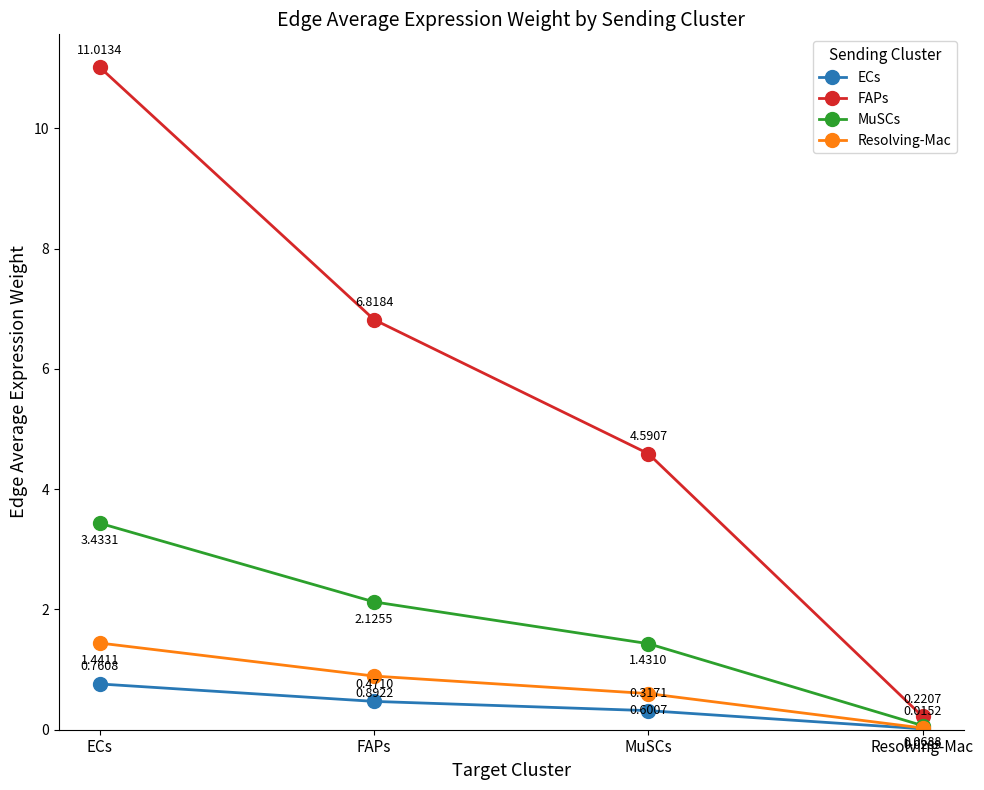

Which category has the highest value across all series?

ECs